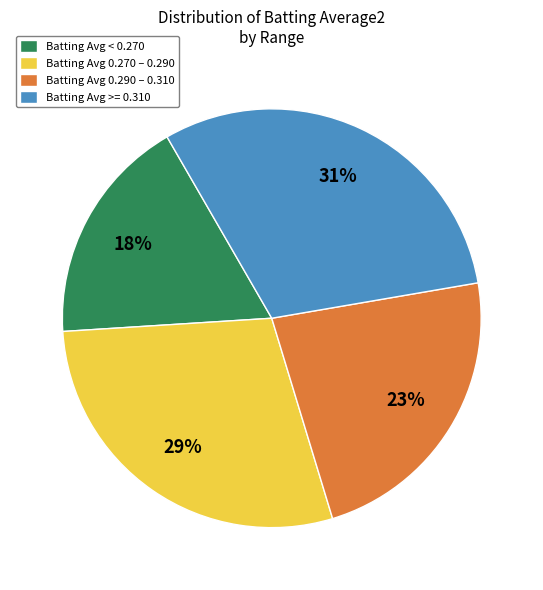

What is the smallest slice in the pie chart?

Batting Avg < 0.270